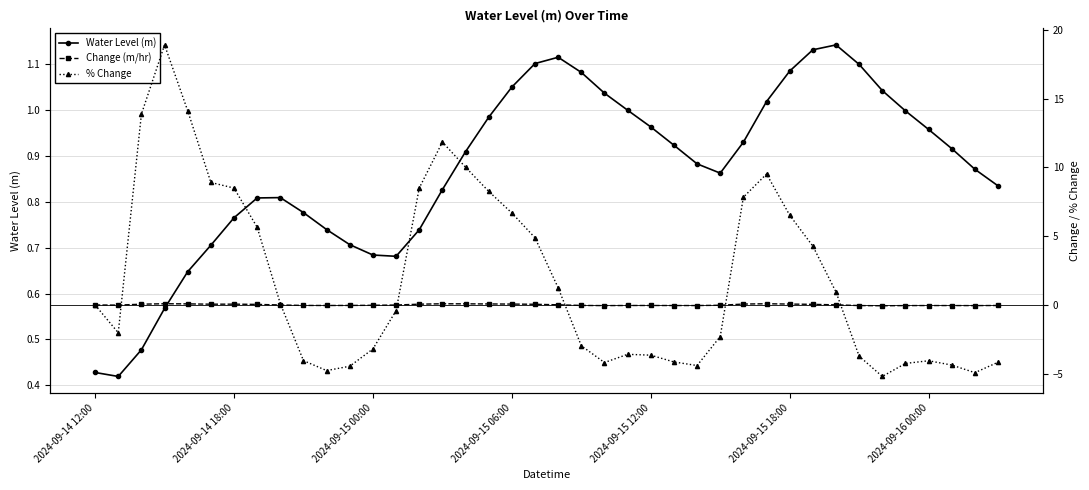

How many values in the % Change series exceed 0?

19